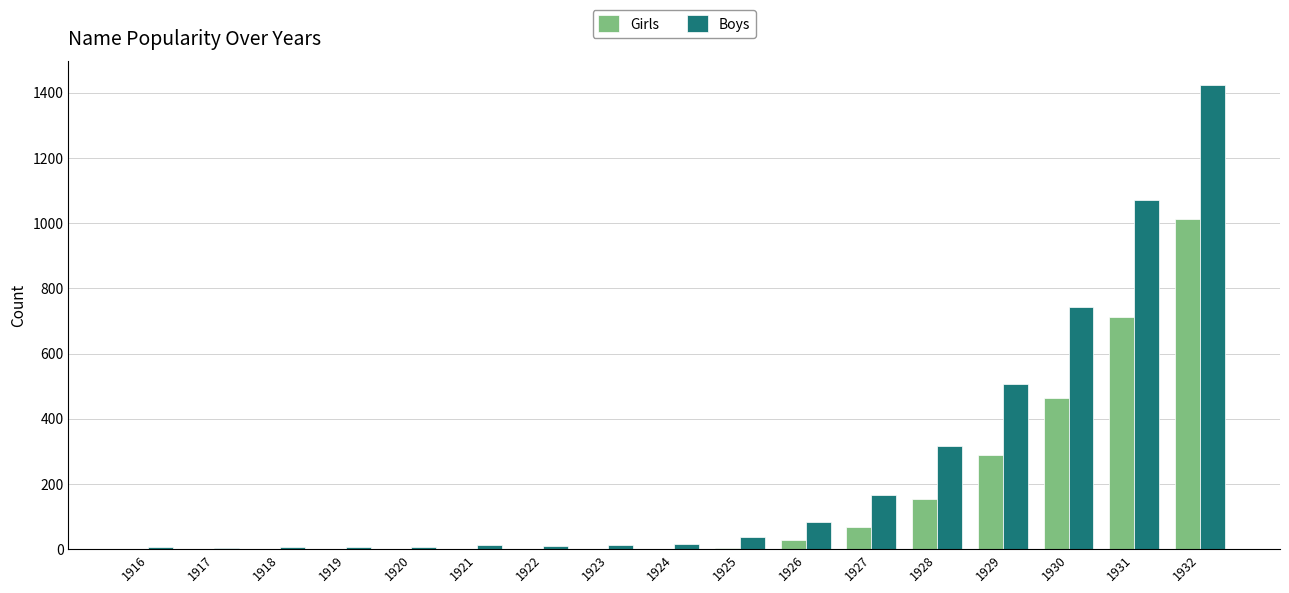

What is the average value of the Girls series?

161